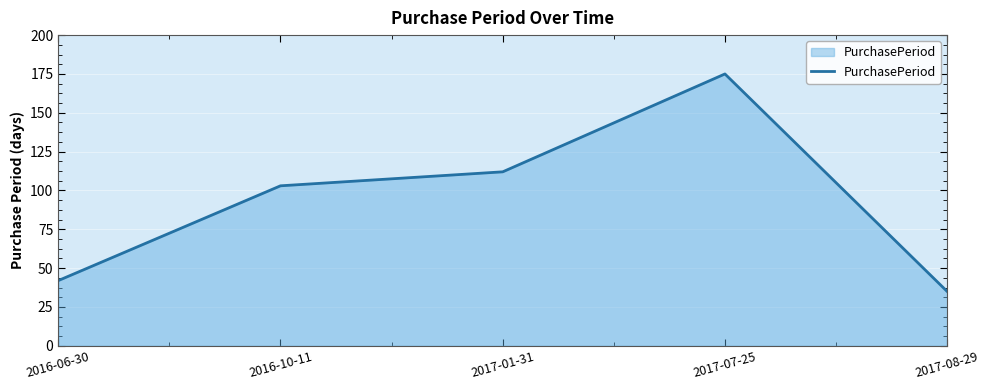

What position from the left is 2017-07-25?

4